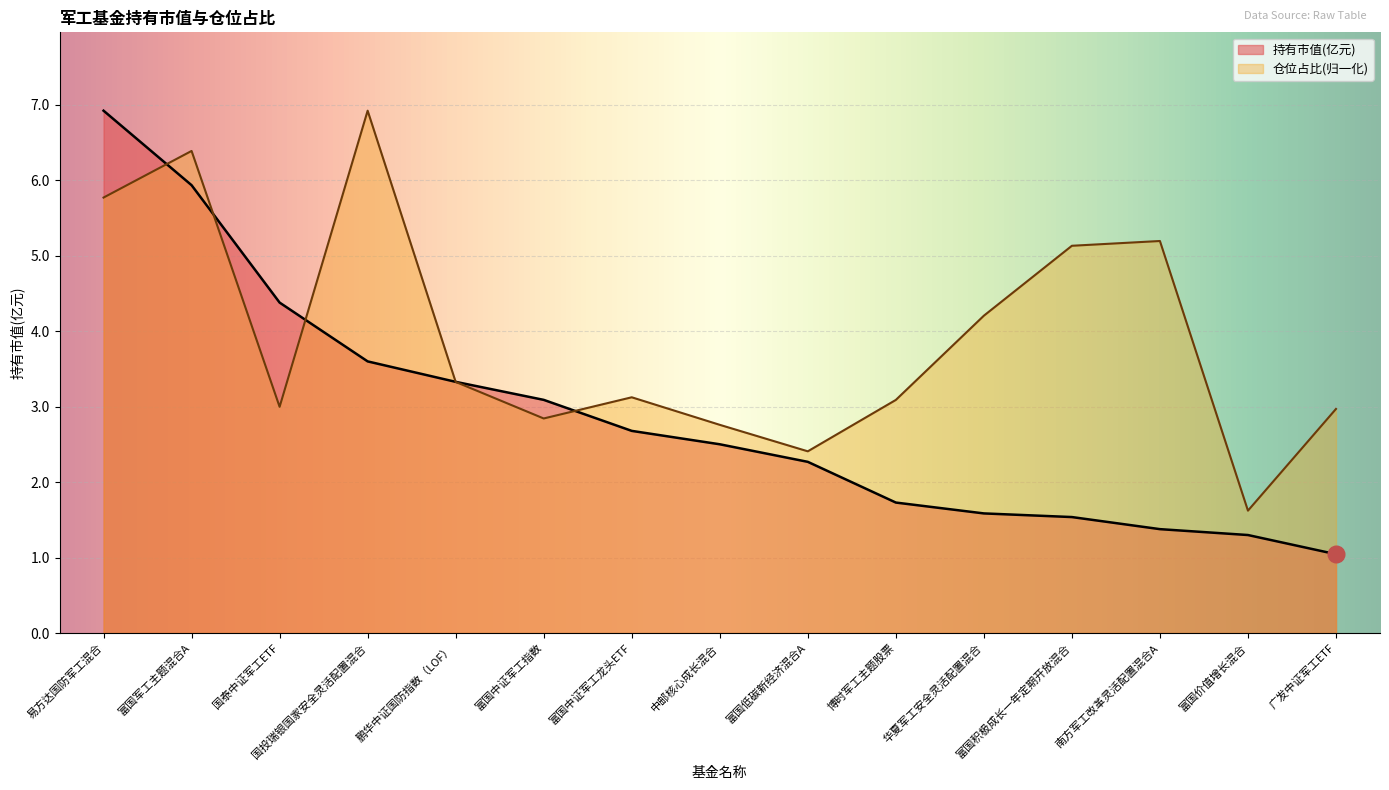

What is the average value of the 持有市值(亿元) series?

2.9